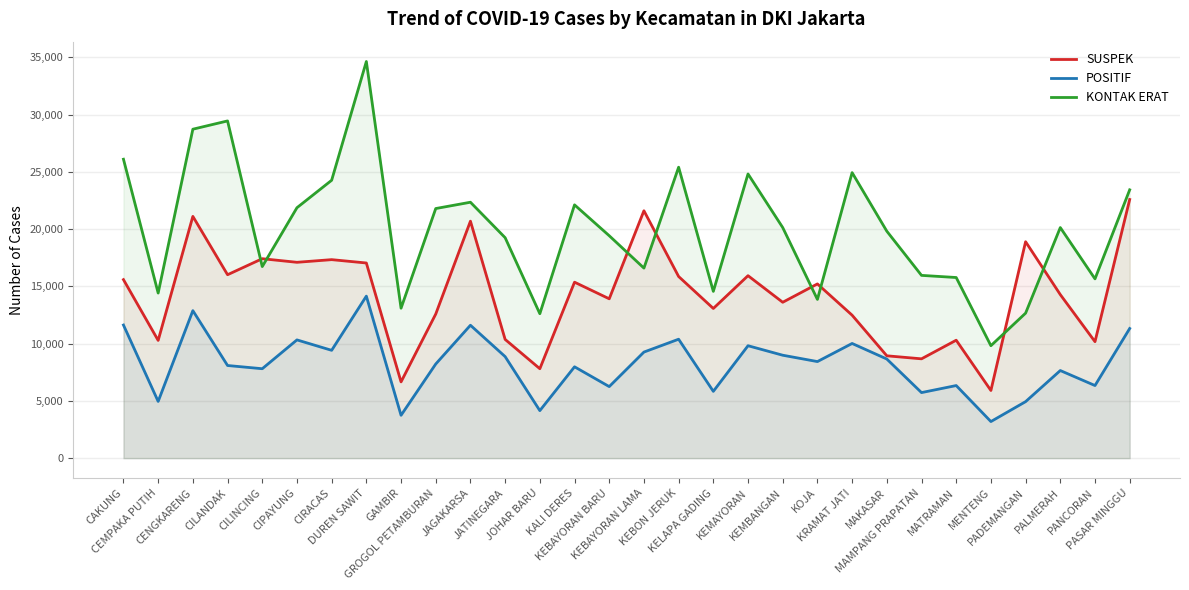

What is the average value of the POSITIF series?

8231